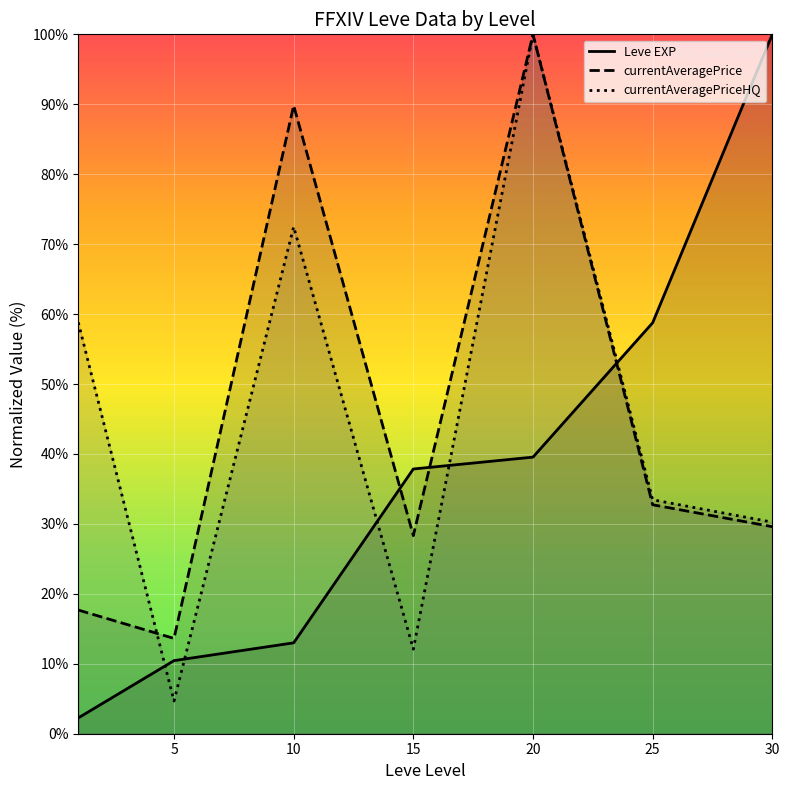

How many interior local valleys does the currentAveragePrice series have?

2